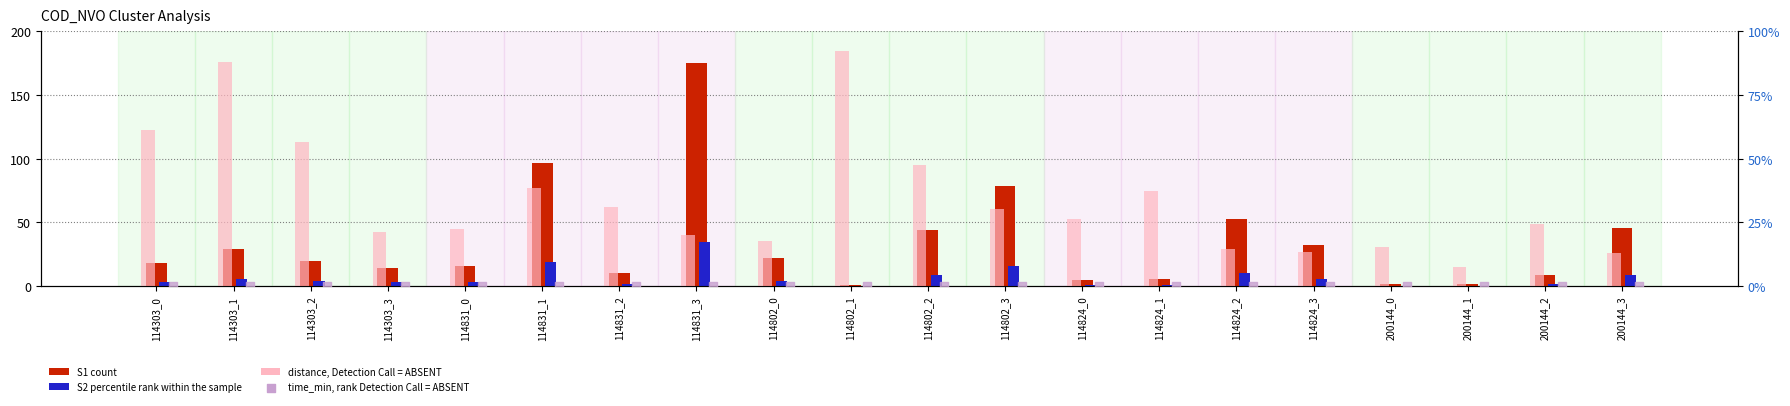

Which series has the largest total across all categories?

distance (Detection Call = ABSENT)